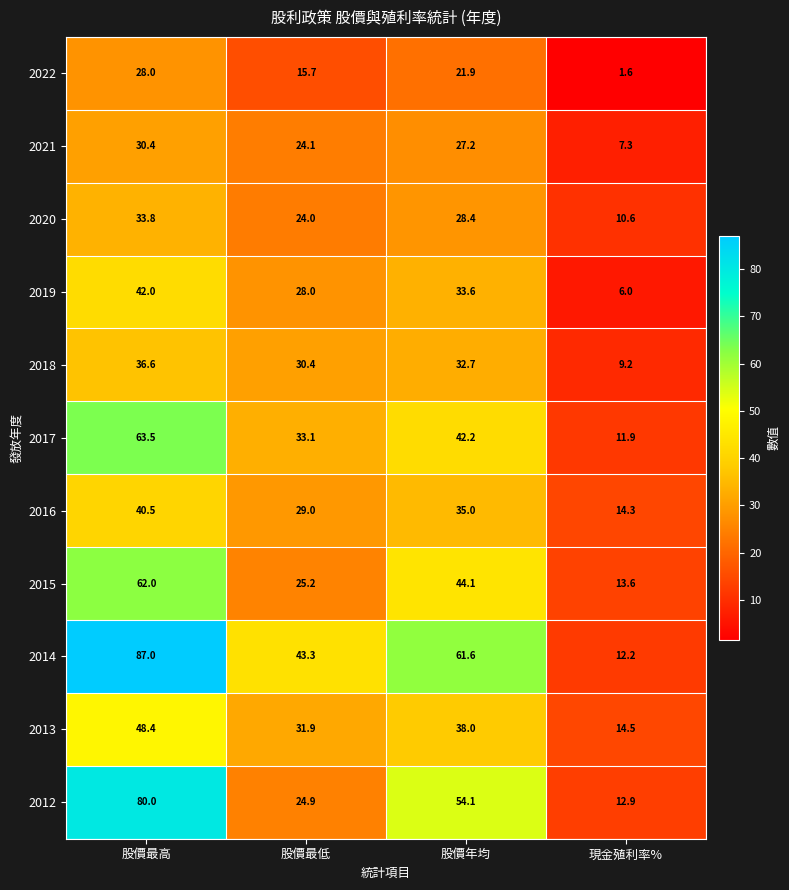

True or false: 2019 has a value of 9.5 at 現金殖利率%.

False